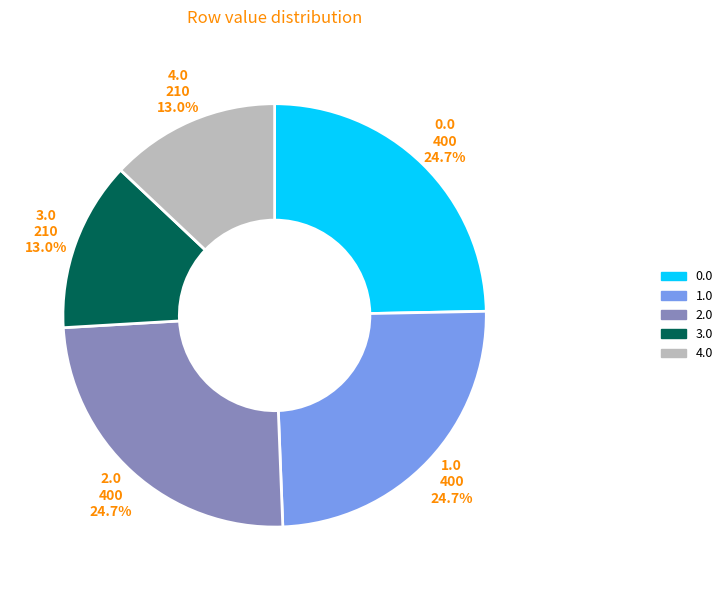

To the nearest percent, what is the difference between the largest and smallest slice percentages?

12%